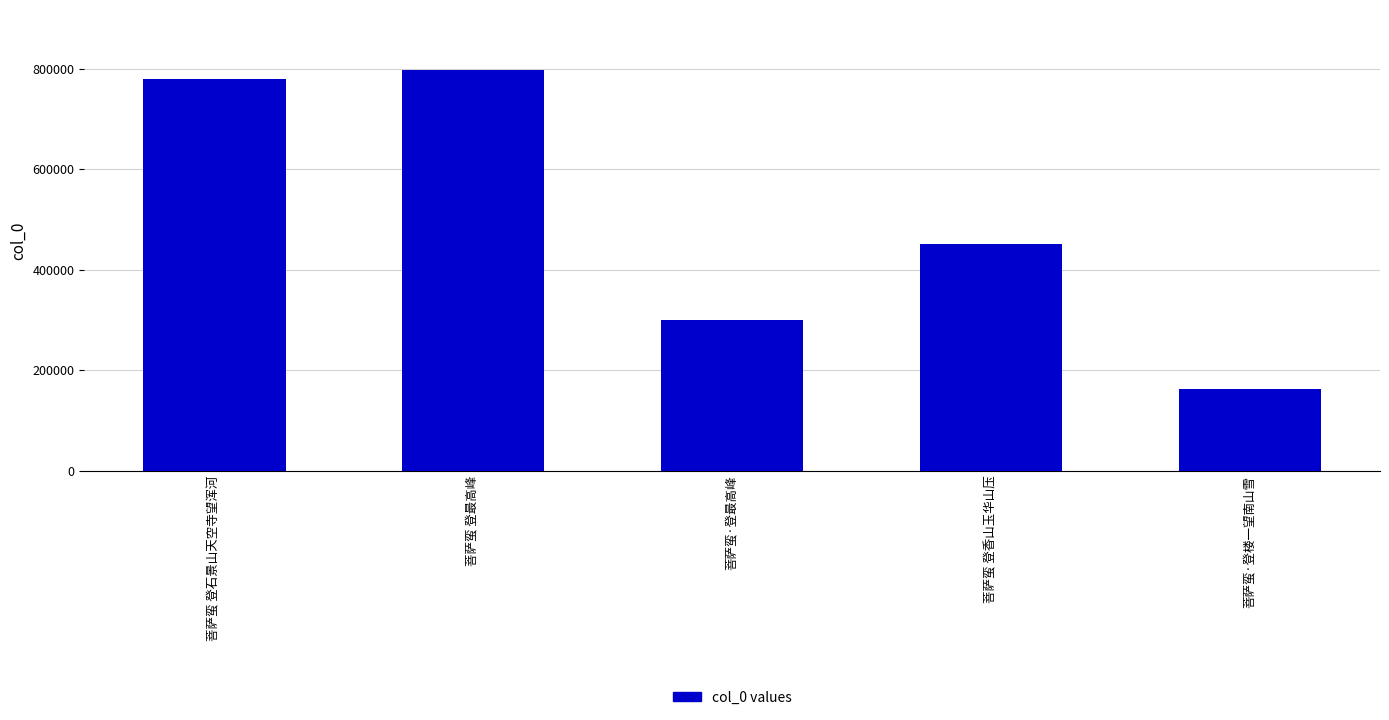

Does the chart contain stacked bars?

No